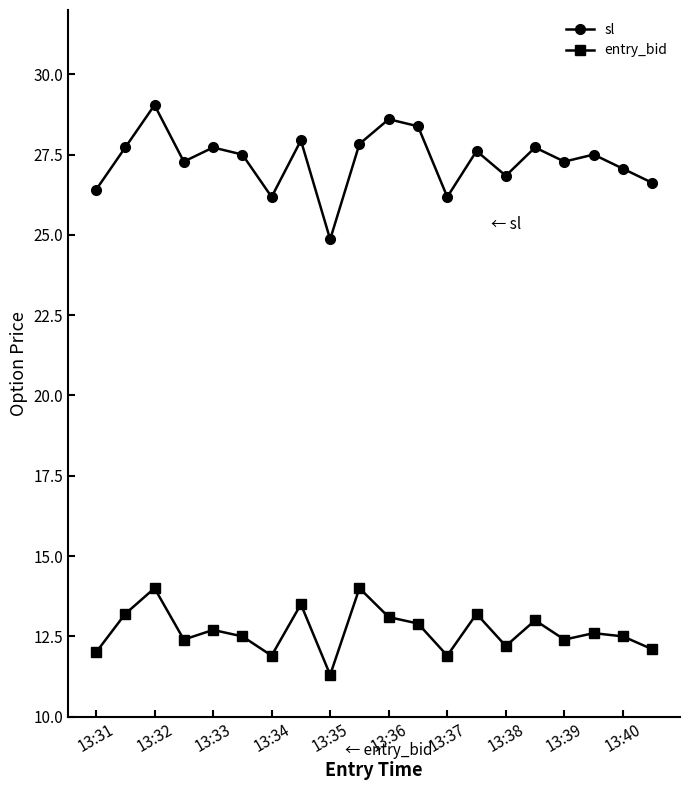

Which series has the largest range (max minus min)?

sl